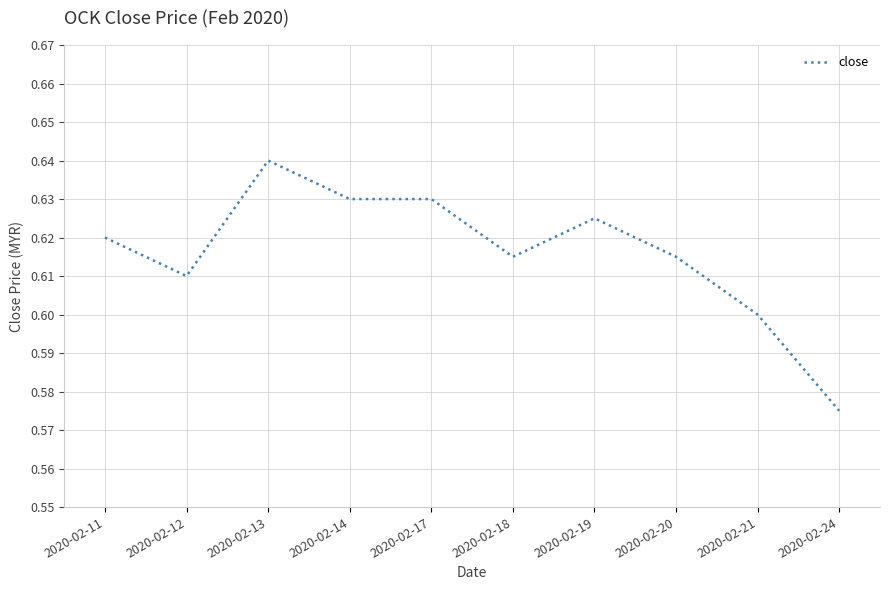

What is the difference between the maximum and minimum values?

0.1